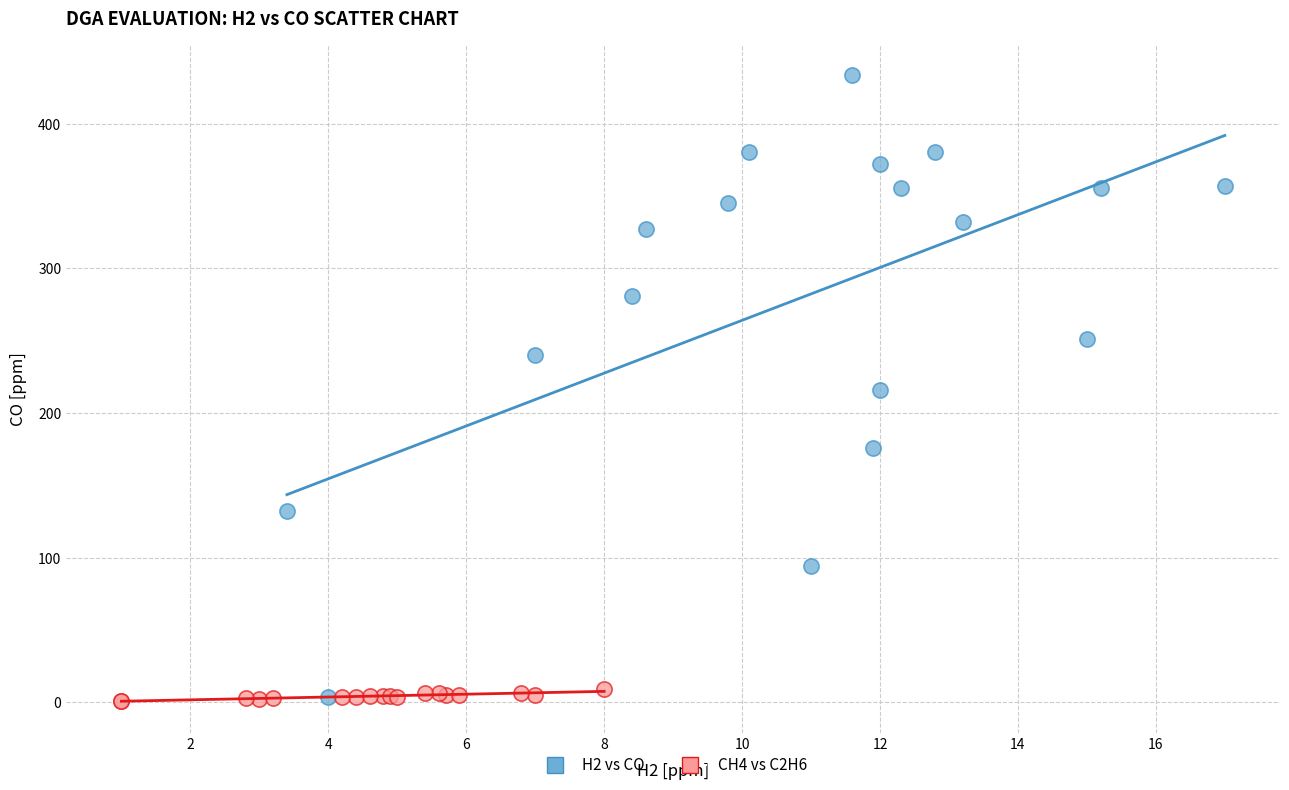

Which series has the widest spread of Y values?

H2 vs CO